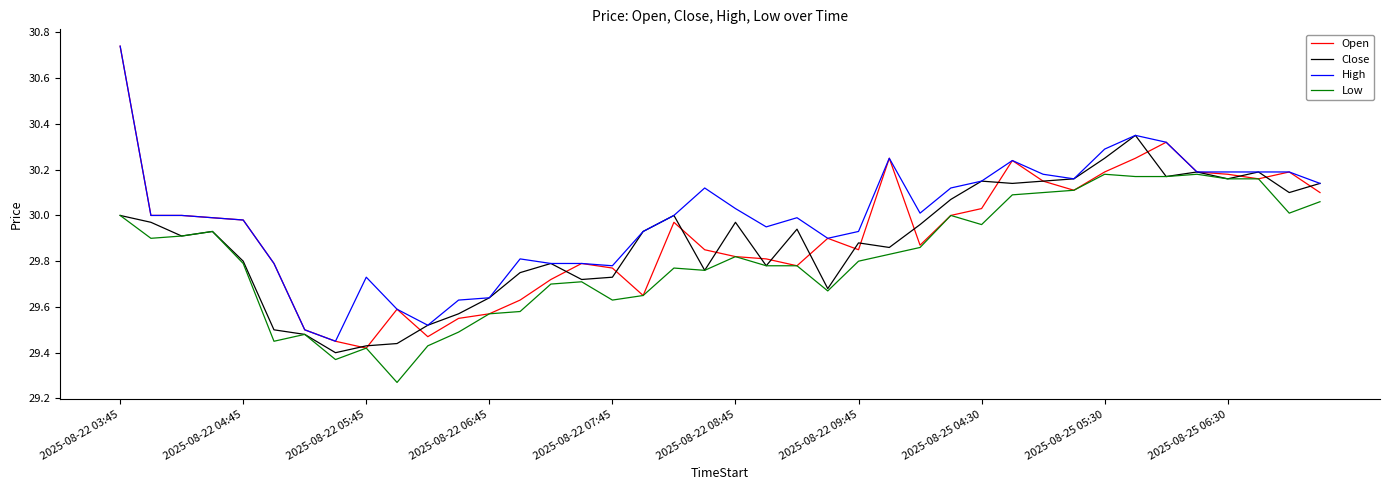

How many lines are shown in the chart?

4